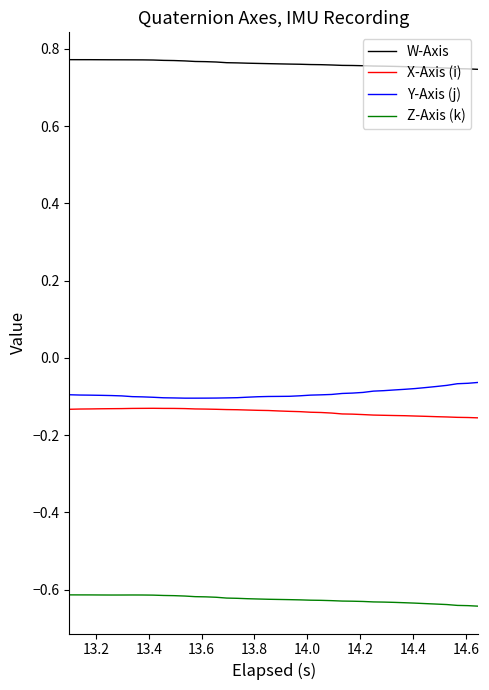

Which series has the largest total across all categories?

W-Axis